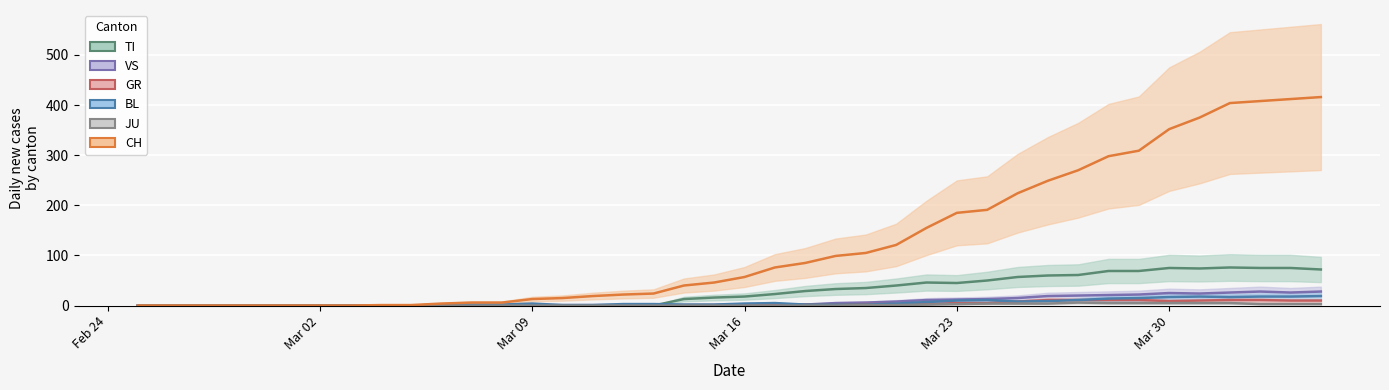

In TI, how many points are lower than both neighbors (excluding endpoints)?

2